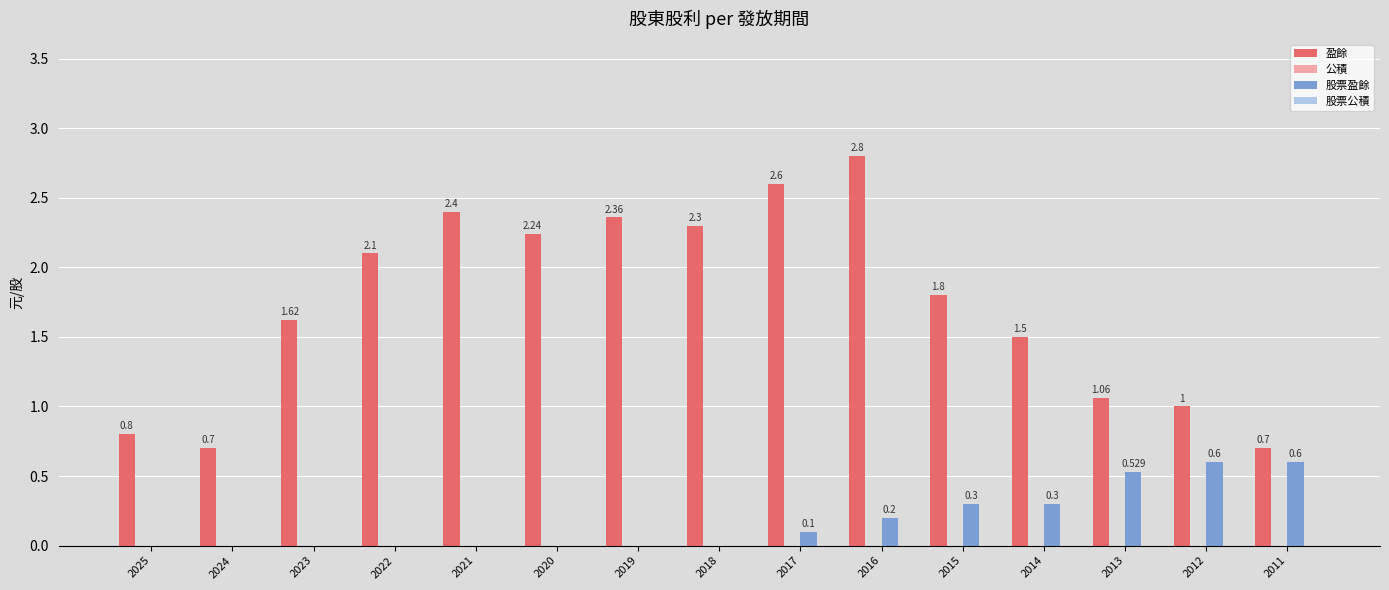

Does the chart contain stacked bars?

No